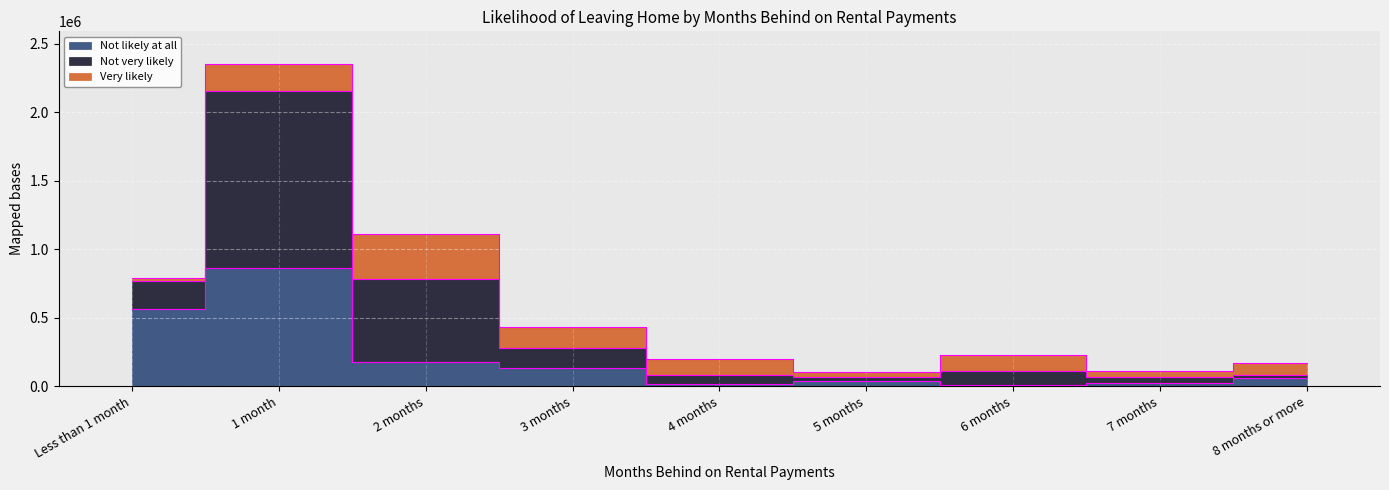

The Not likely at all series shows 310659 at 2 months. True or false?

False